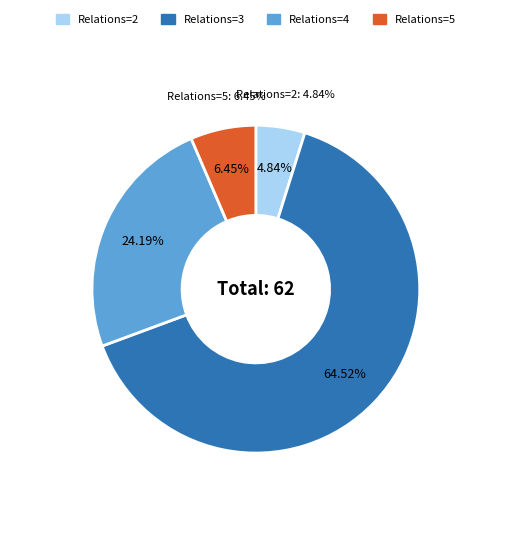

What is the majority slice?

3